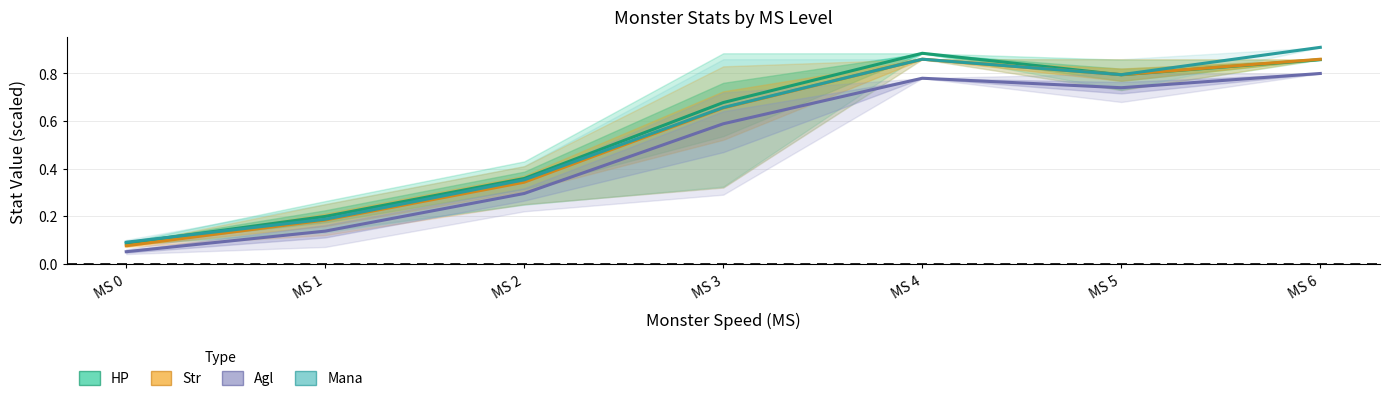

What is the sum of all HP values?

3.9